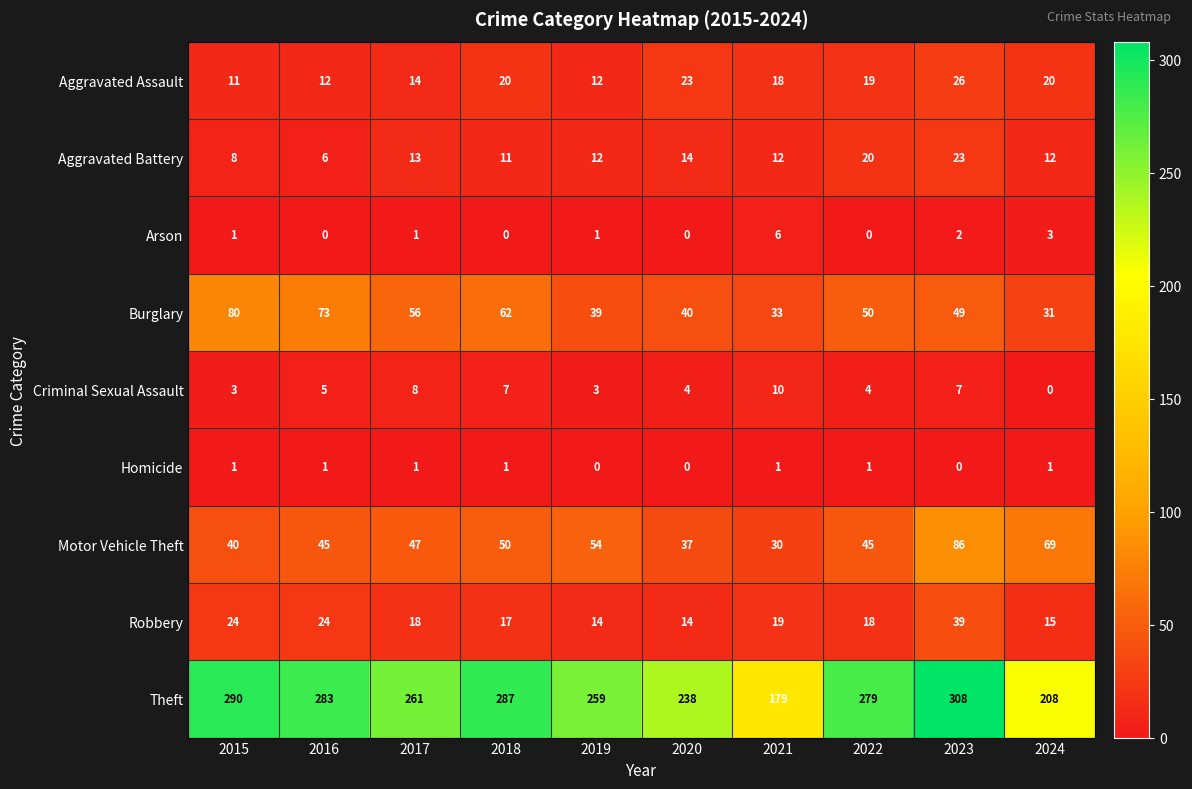

At which label does Robbery first exceed 18?

2015